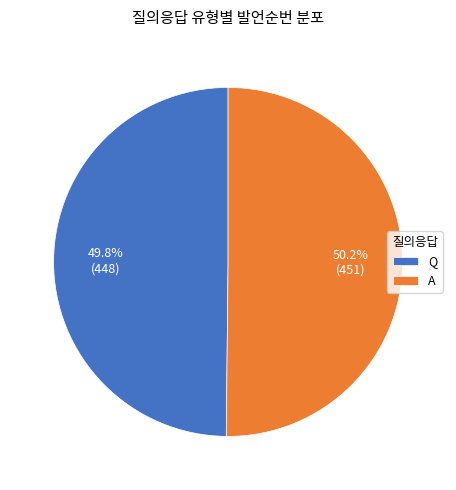

Does any single category account for the majority?

Yes